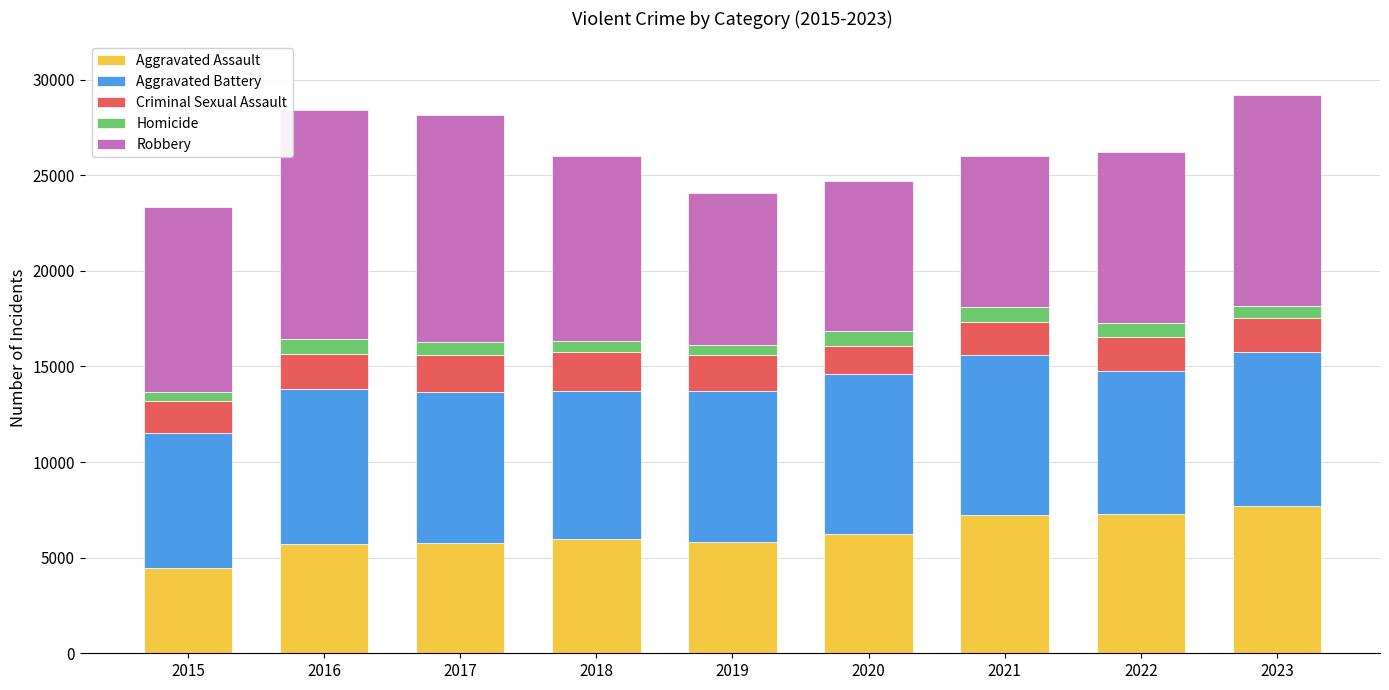

What is the lowest value of the Aggravated Assault series?

4480